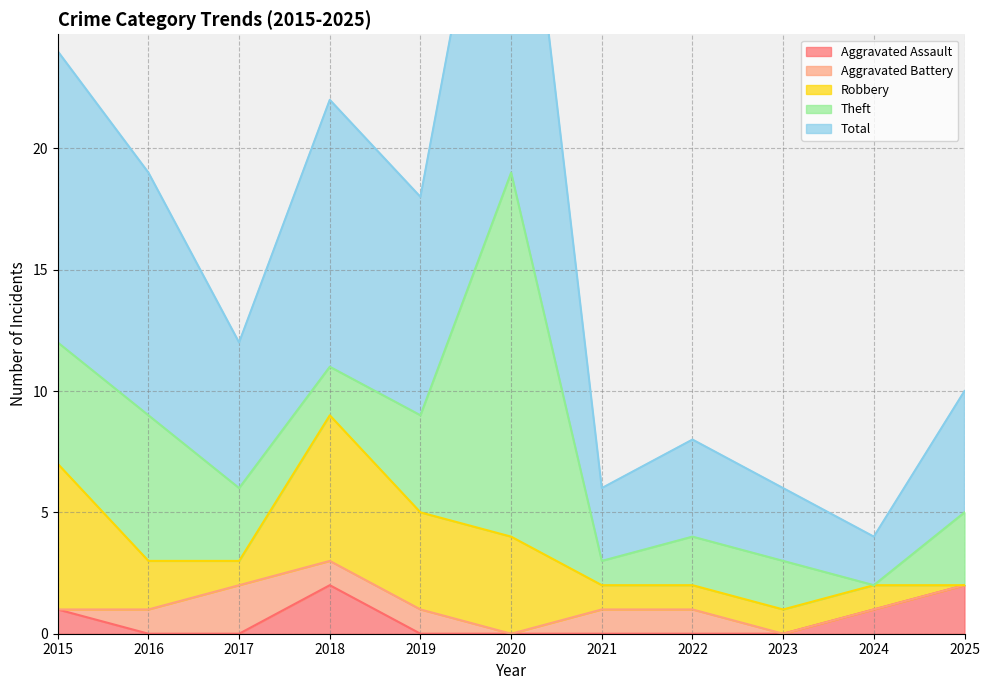

Rank the categories by Theft value from lowest to highest.

2024, 2021, 2018, 2022, 2023, 2017, 2025, 2019, 2015, 2016, 2020